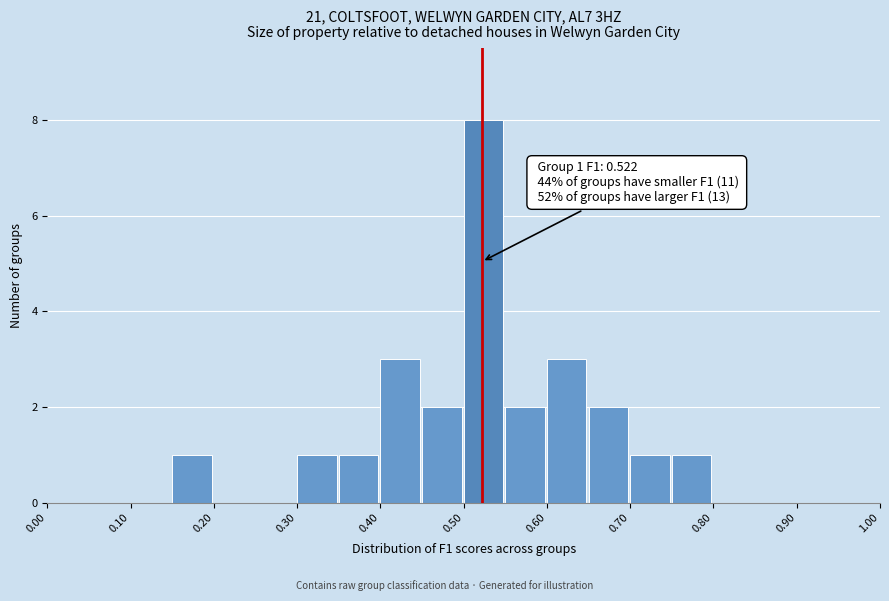

Which range on the x-axis has the tallest bar?

0.50 to 0.55